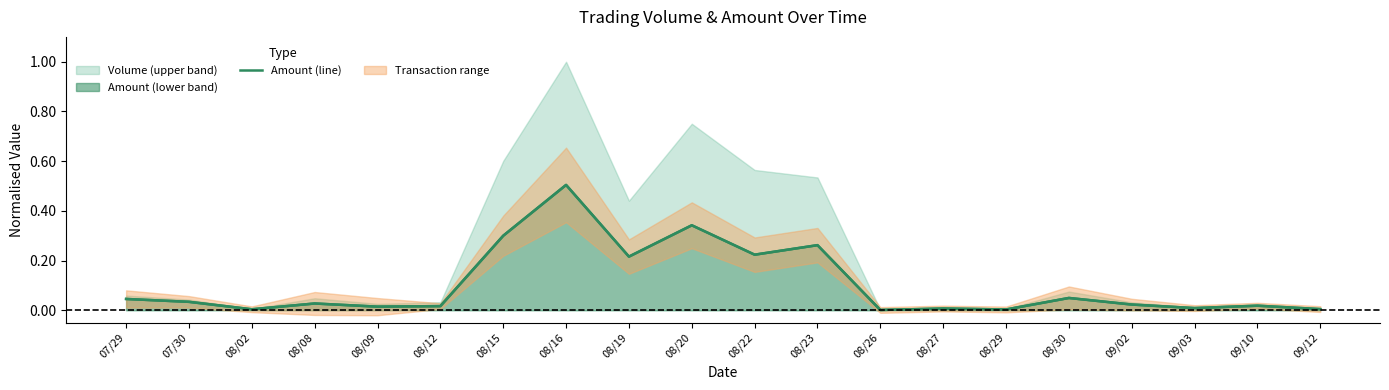

At which label is the value closest to 0?

08/26